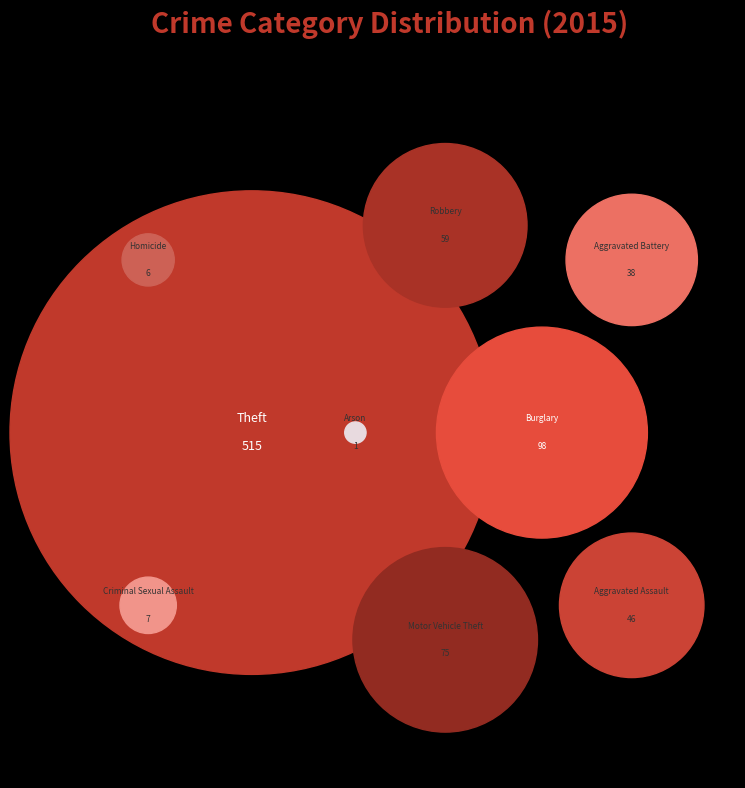

Is it true that Homicide is 14% of the pie?

False